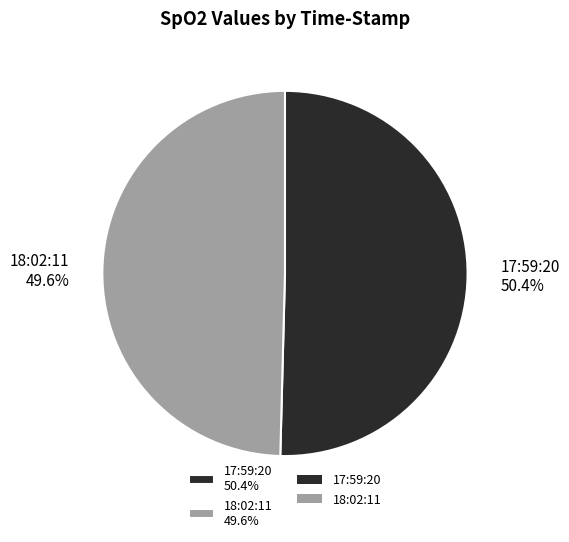

To the nearest percent, what is the difference between the 17:59:20 and 18:02:11 slice percentages?

1%